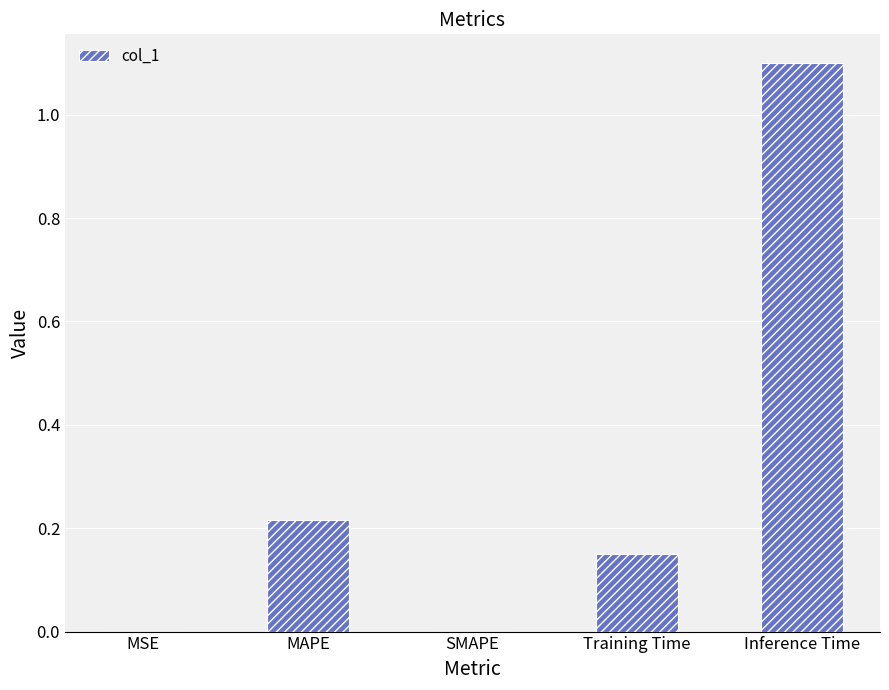

What is the sum of all values?

1.5